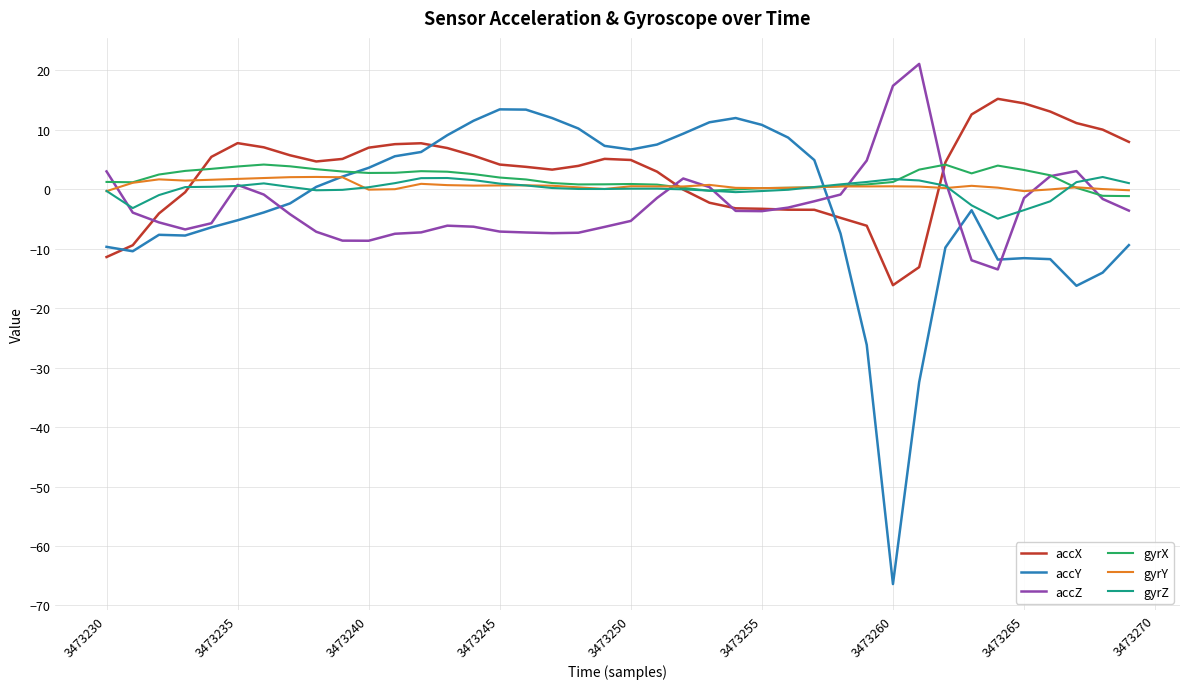

Which series has the largest range (max minus min)?

accY